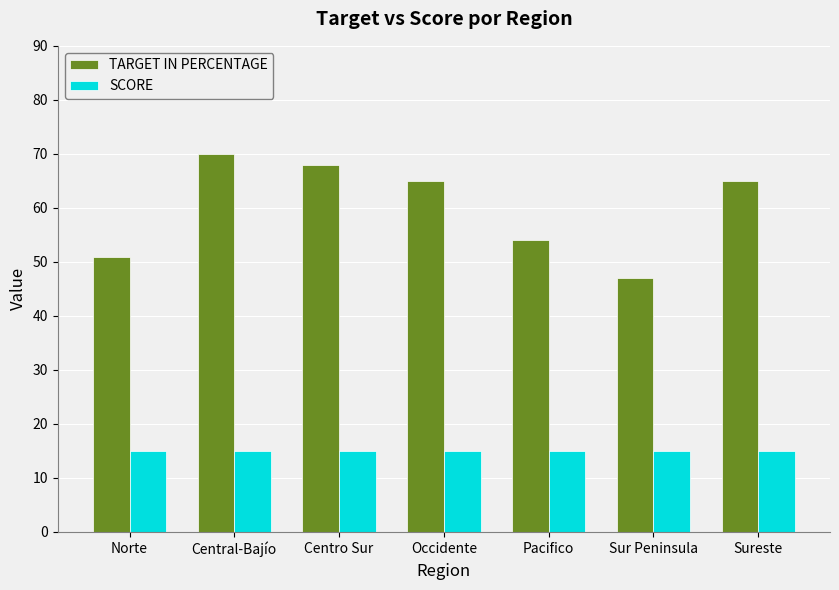

What is the sum of all SCORE values?

105